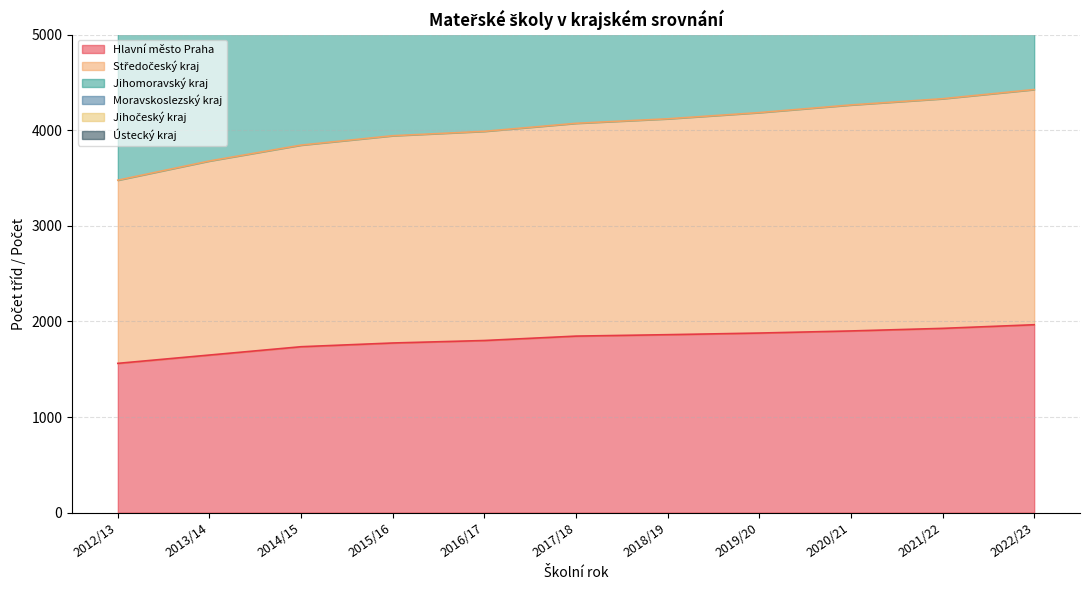

Which has a higher value, 2016/17 or 2019/20?

2019/20